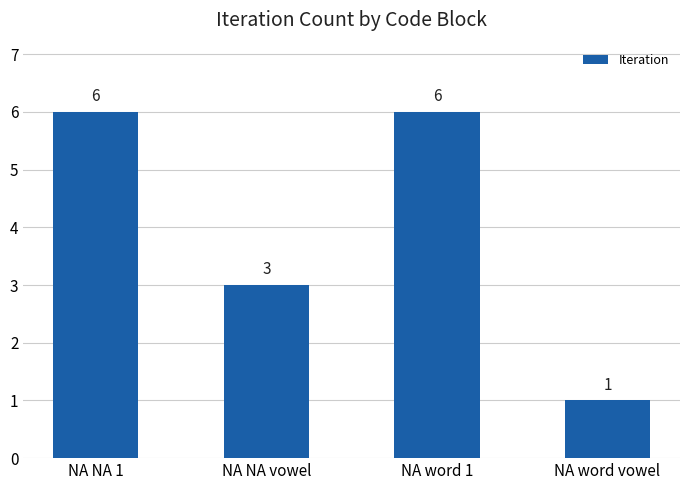

What is the ratio of the value at NA word 1 to the value at NA NA 1?

1.0